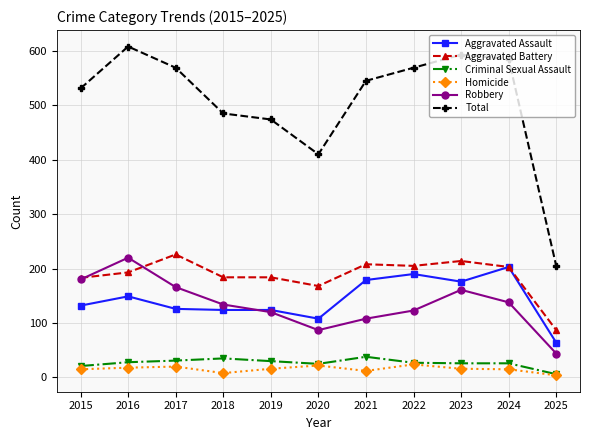

What is the difference between the Robbery values at 2024 and 2023?

23